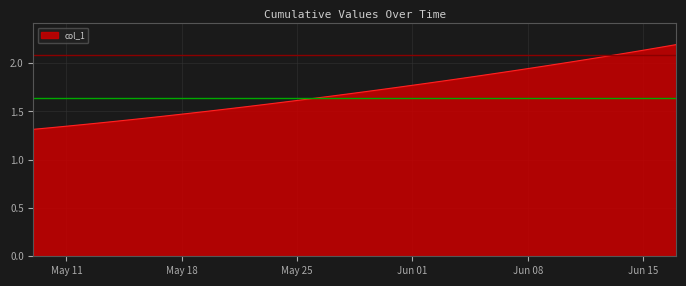

Does the chart have visible grid lines?

Yes